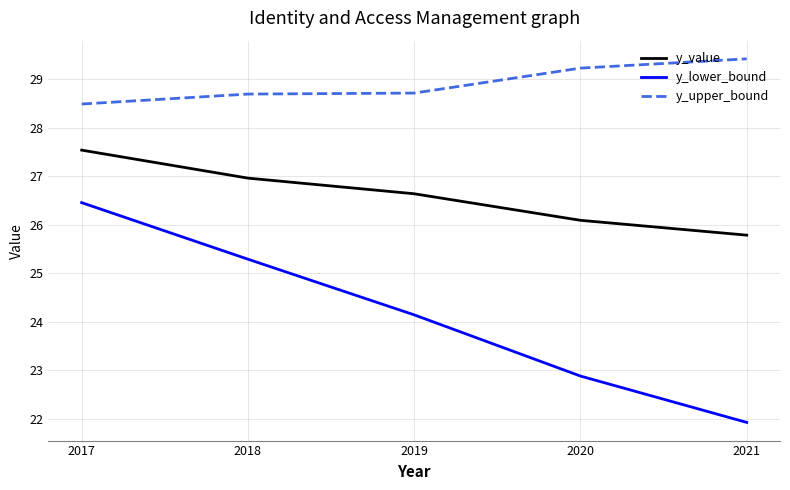

True or false: y_upper_bound and y_lower_bound intersect in this chart.

False